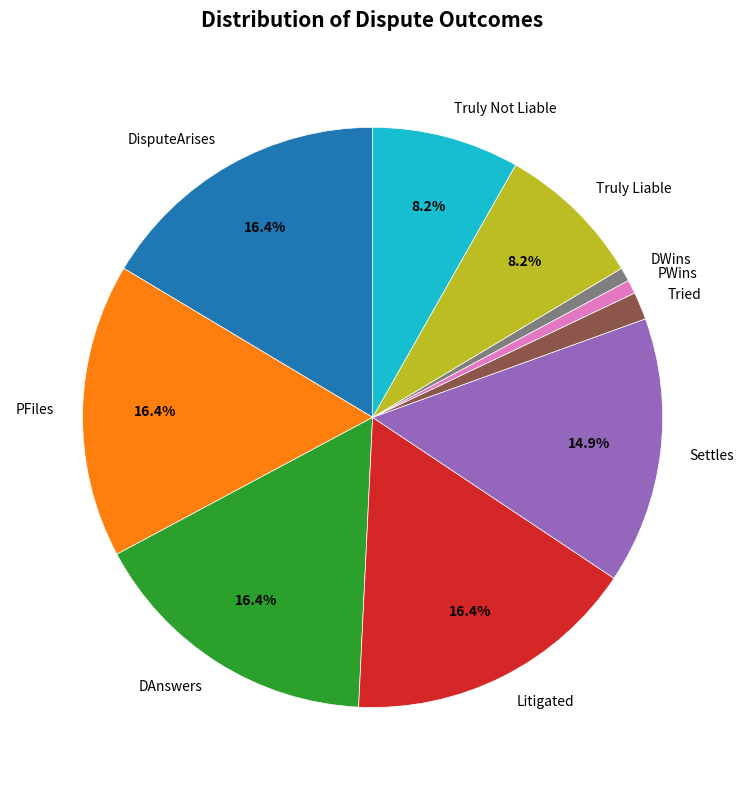

Combined, what portion of the pie is Truly Liable and PFiles?

24.6%